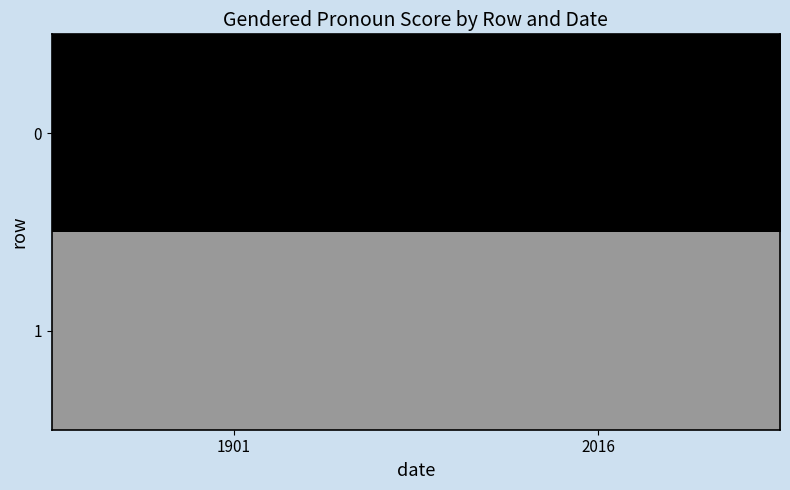

Rank the series by their average value, from highest to lowest.

1, 0